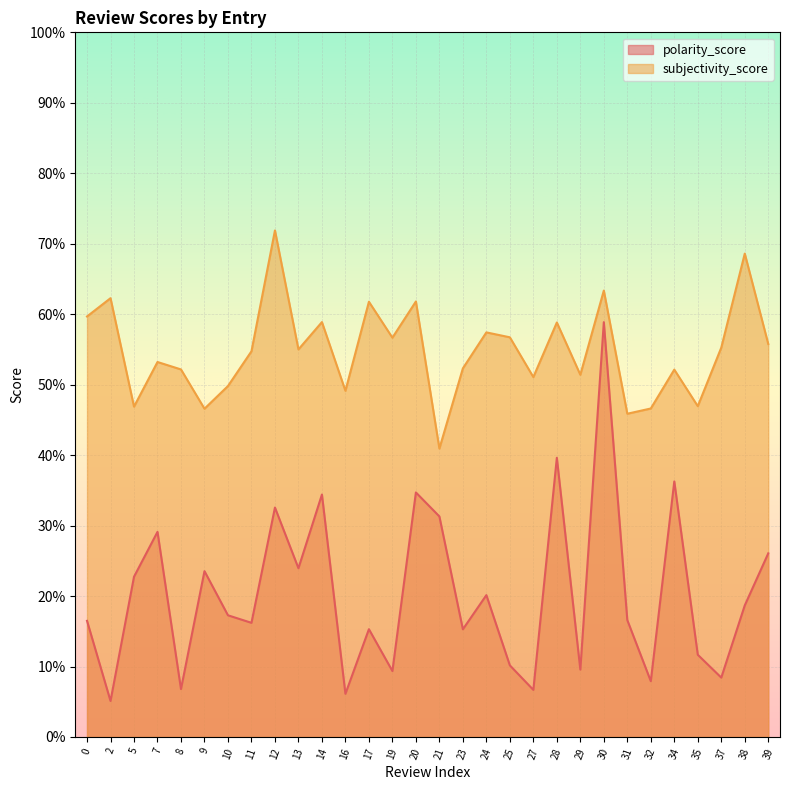

What is the minimum value shown in the chart?

0.1